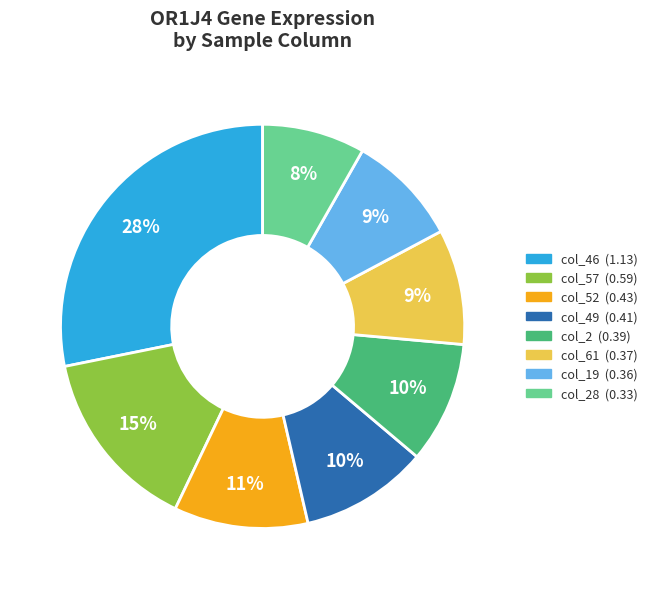

Is there any slice that represents more than half of the pie?

No